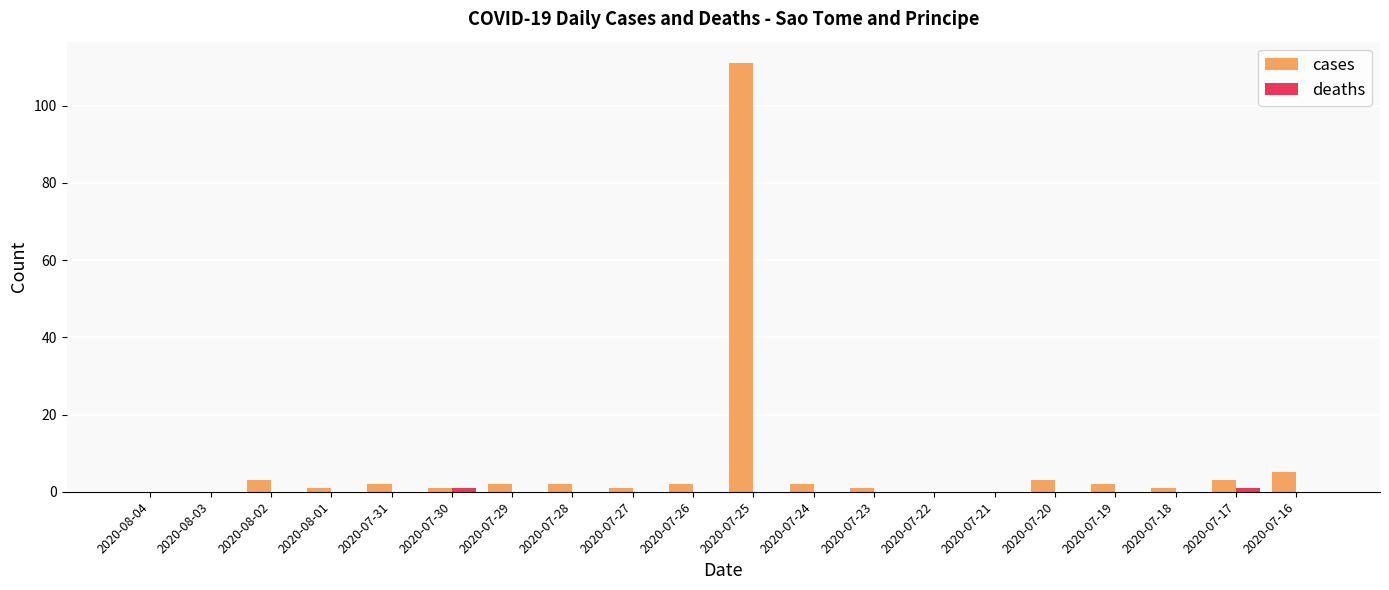

Count the number of data series in this chart.

2